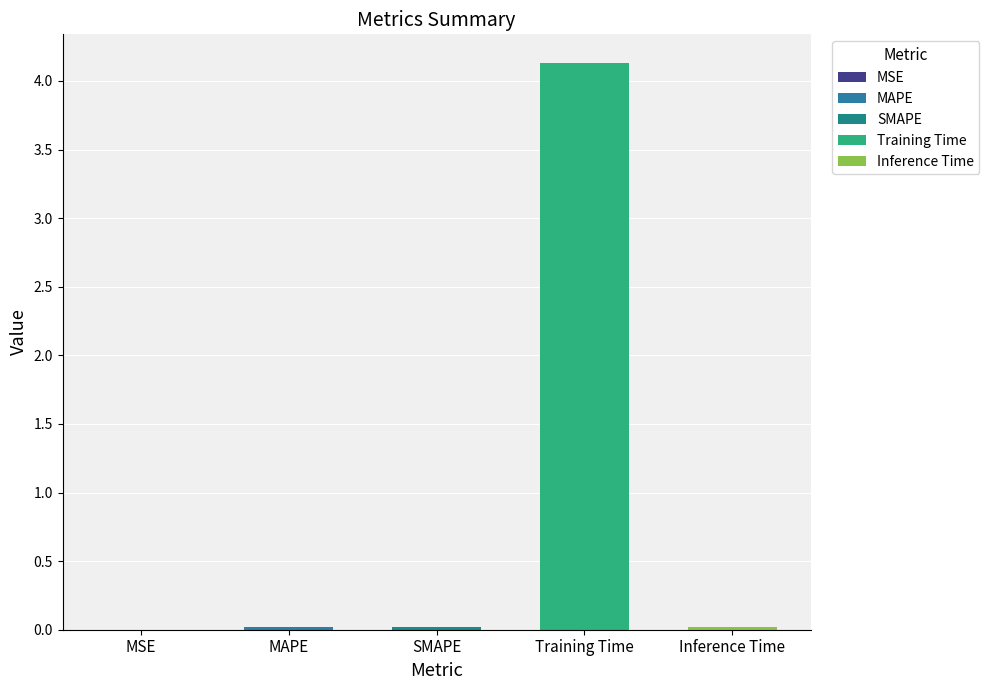

Count the number of categories in the chart.

5